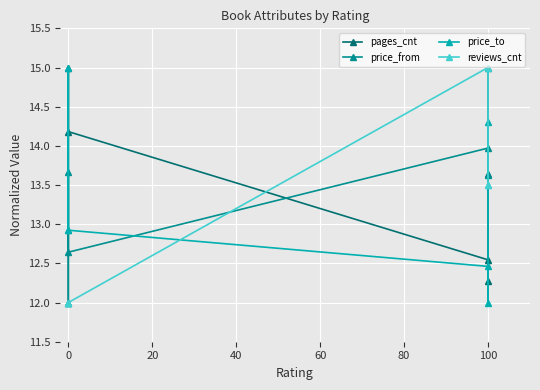

How many data points does each series have?

6